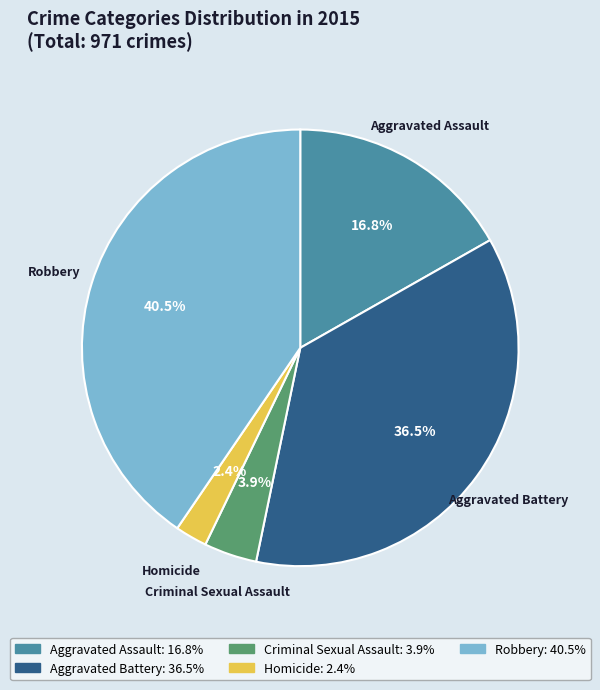

Is it true that Homicide is 2% of the pie?

True